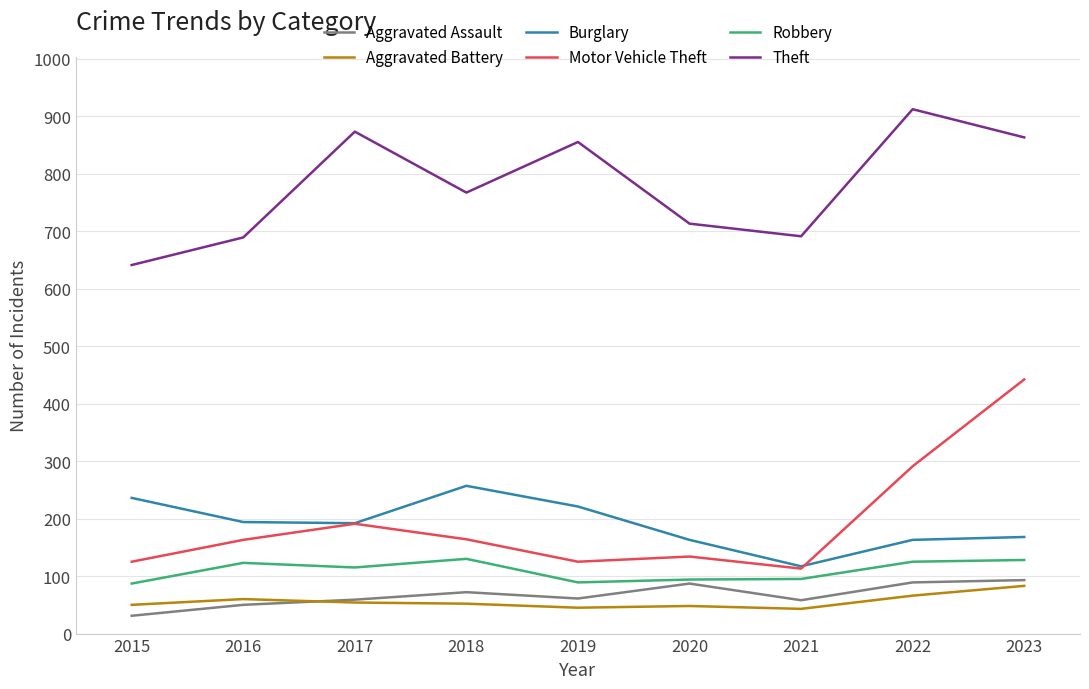

Is the value of Theft at 2016 greater than the value of Aggravated Battery at 2019?

Yes